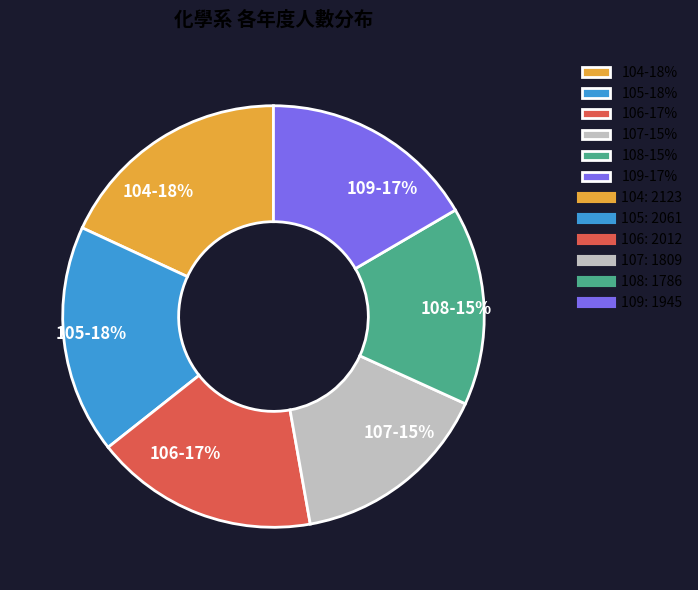

The 105 slice represents 24% of the pie. True or false?

False